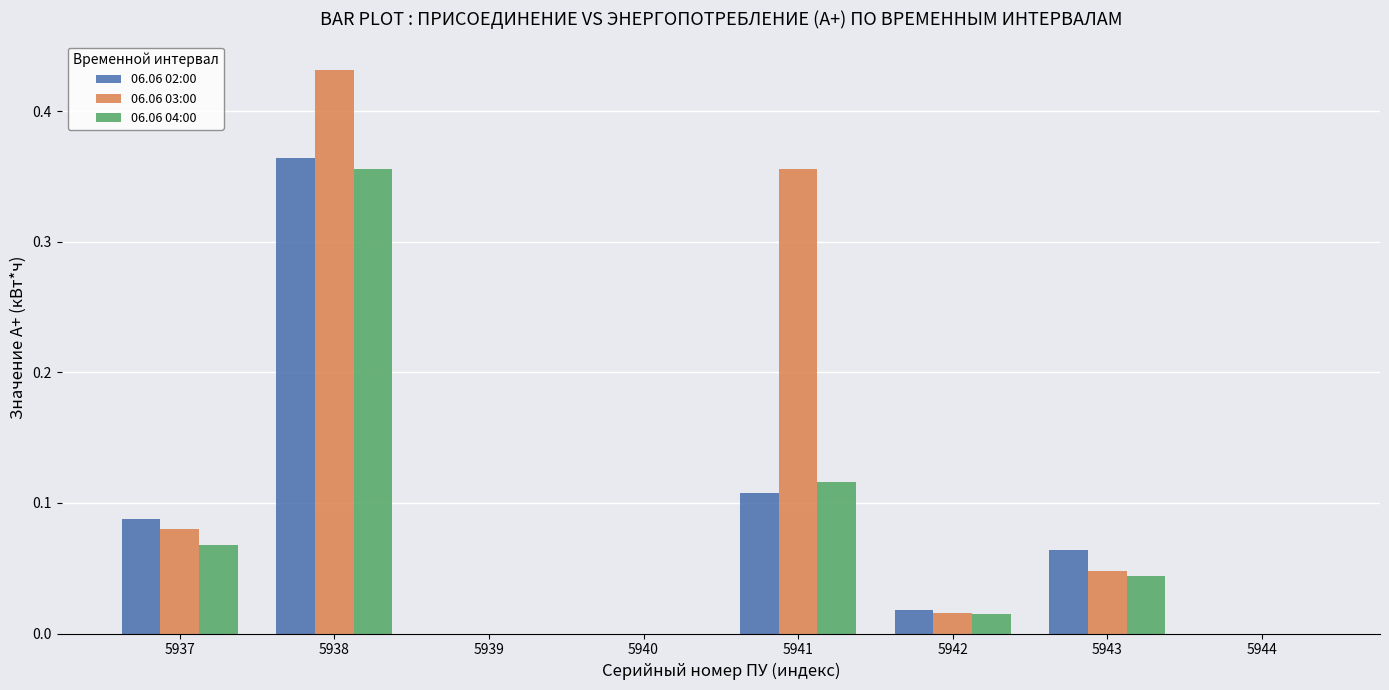

What is the sum of the 06.06 02:00 values at 5941 and 5938?

0.5